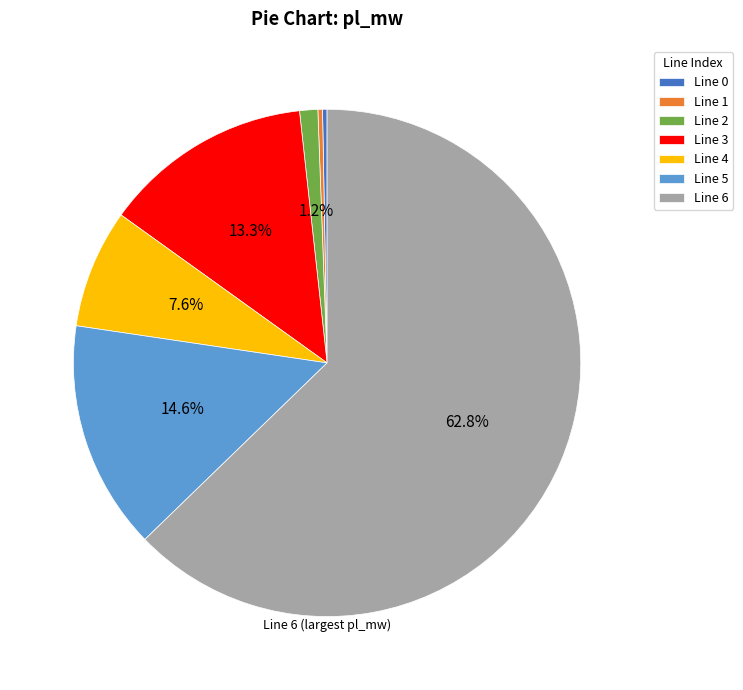

What portion of the pie excludes Line 4?

92.4%